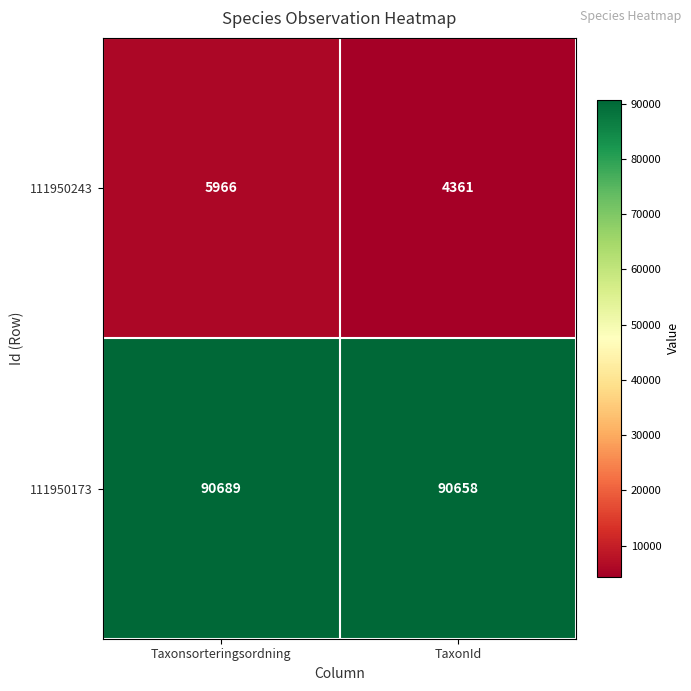

True or false: 111950243 has a value of 4361 at TaxonId.

True